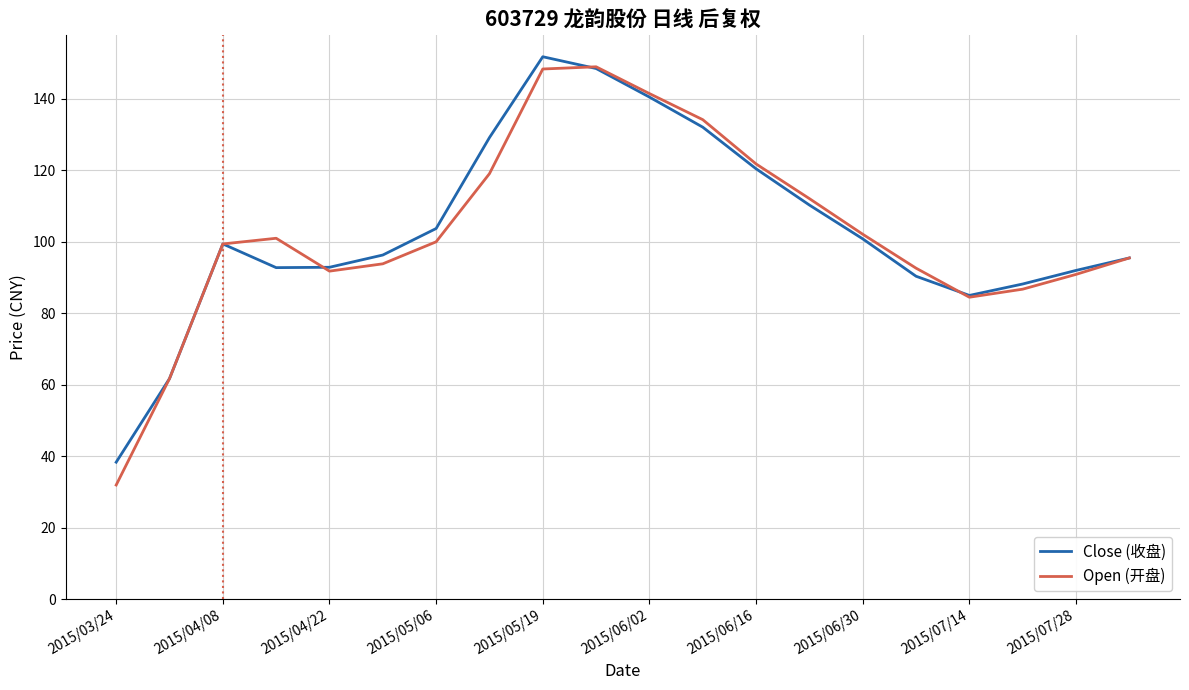

What is the smallest value displayed?

31.9